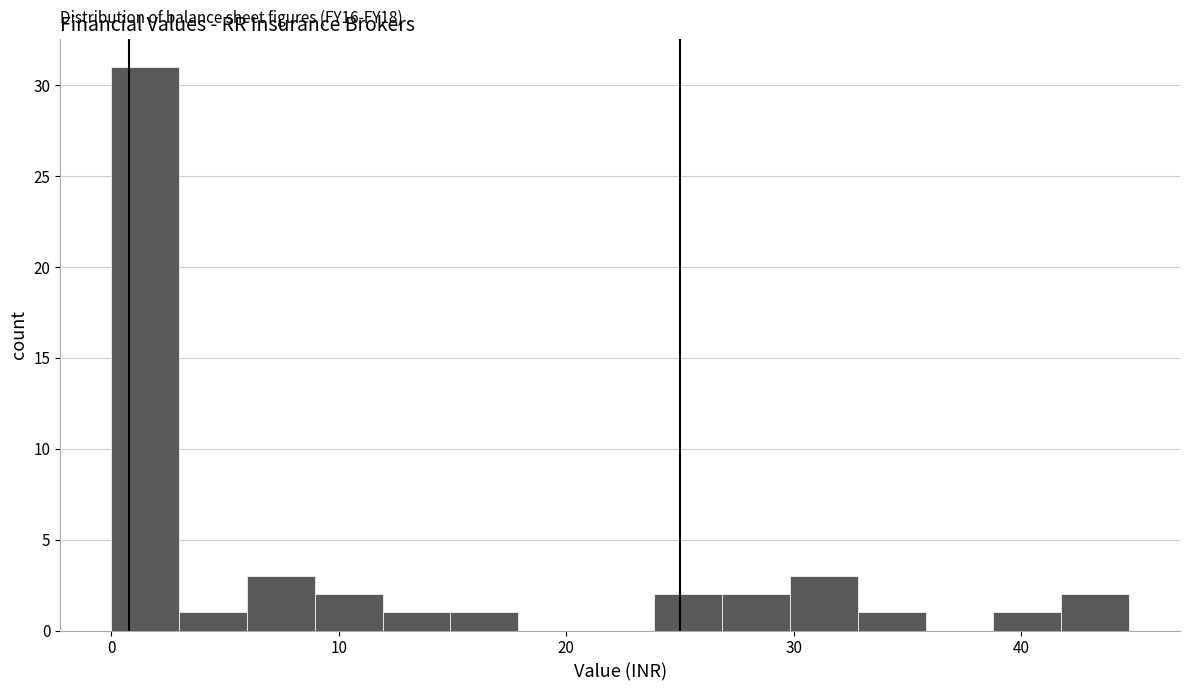

Around what value on the x-axis is the tallest bar? Give the approximate position of its centre, as read against the axis.

1